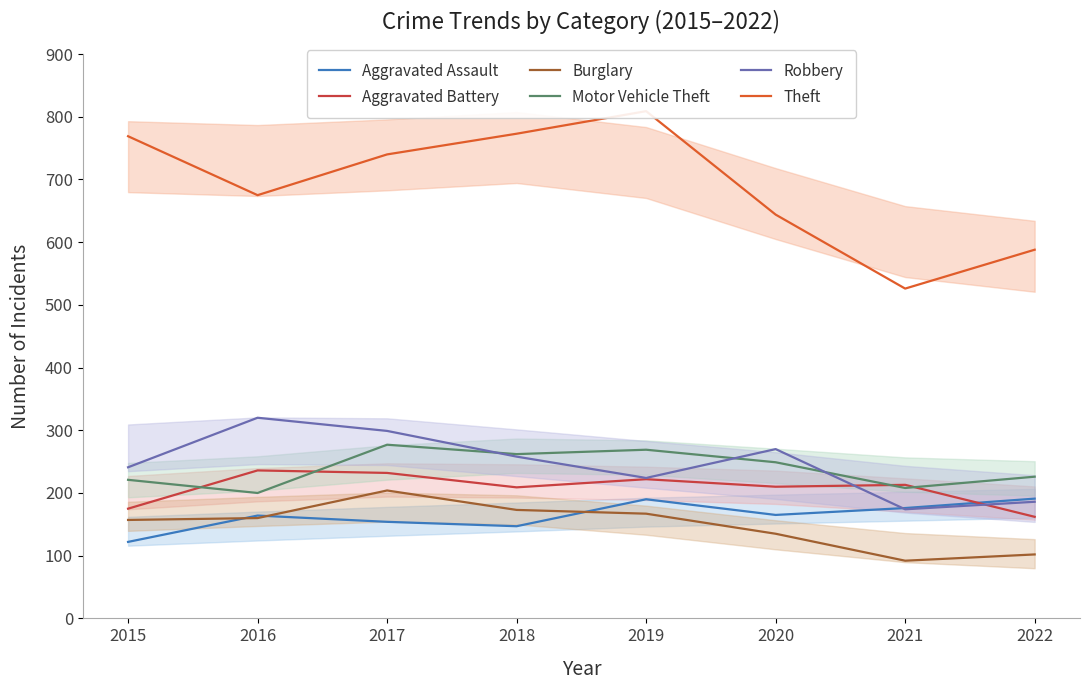

Which category has the highest value in the Aggravated Battery series?

2016